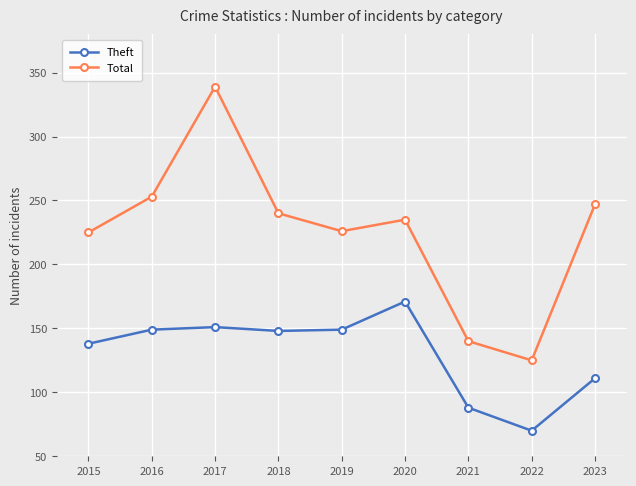

What is the sum of all Total values?

2030